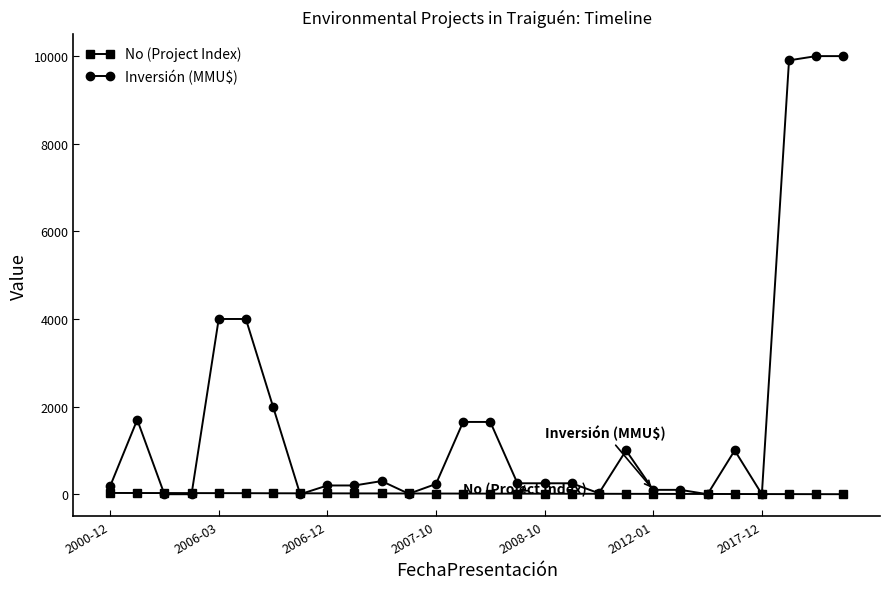

Which series has the widest spread of values?

Inversión (MMU$)